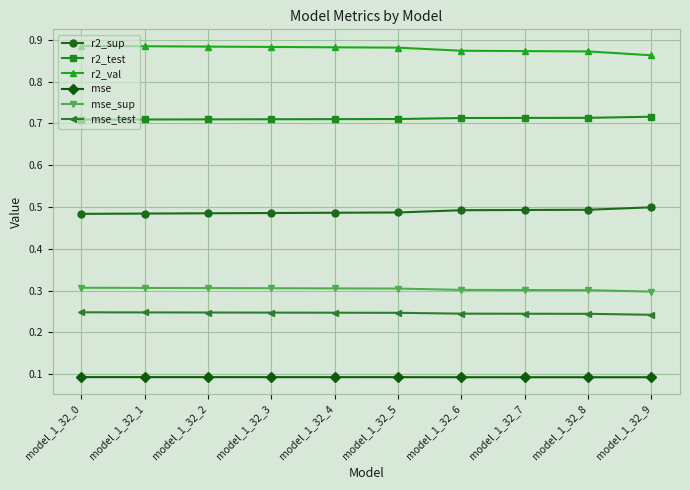

Which series has the largest total across all categories?

r2_val